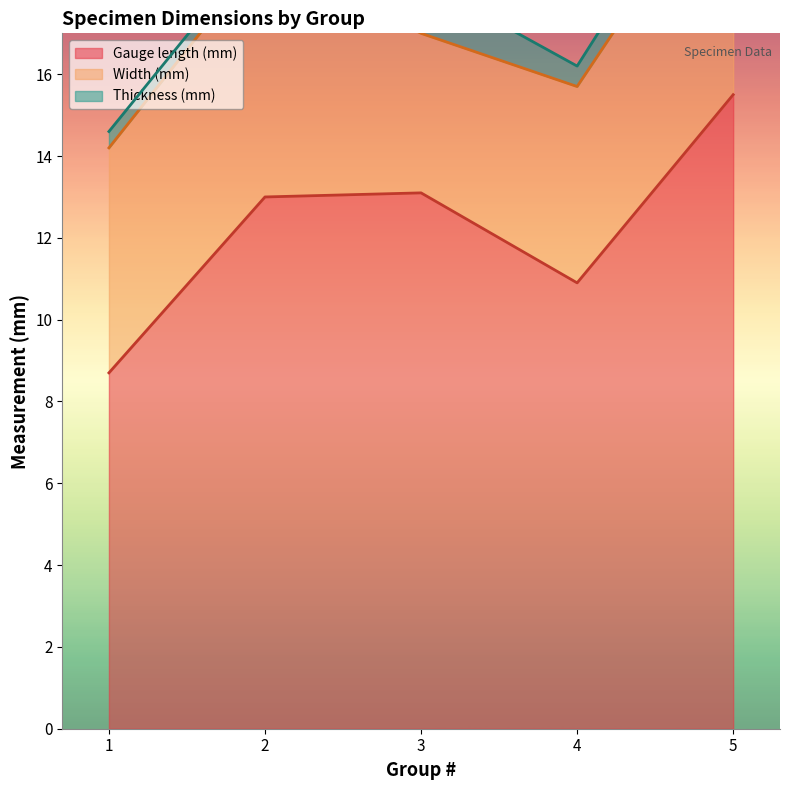

At which category is the sum across all series the highest?

5